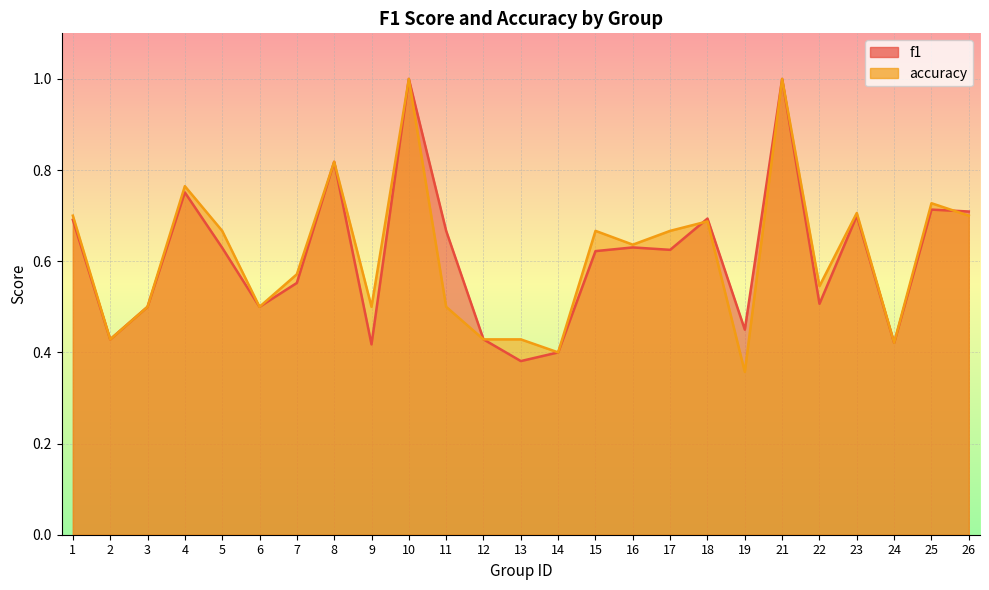

Which category has the highest value in the accuracy series?

10